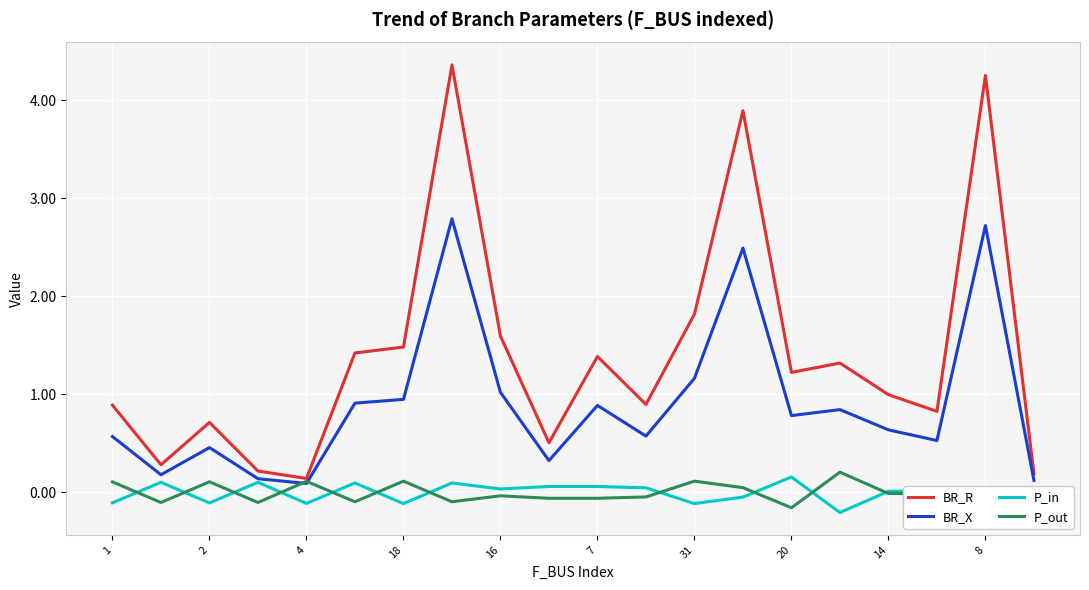

What is the greatest value displayed?

4.4